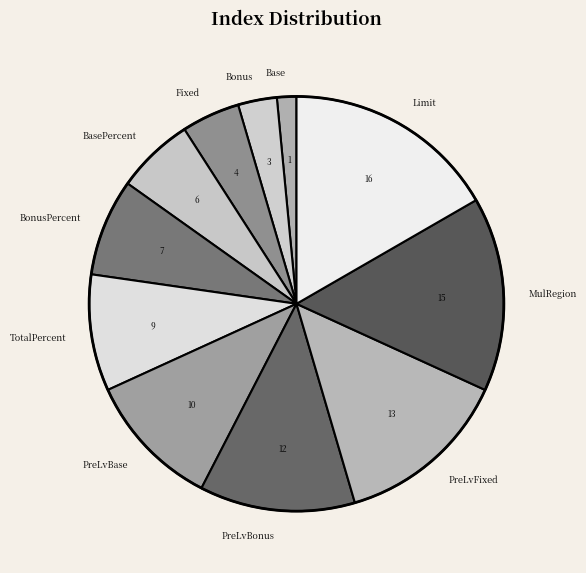

Is the sum of Bonus and PreLvBase greater than half?

No